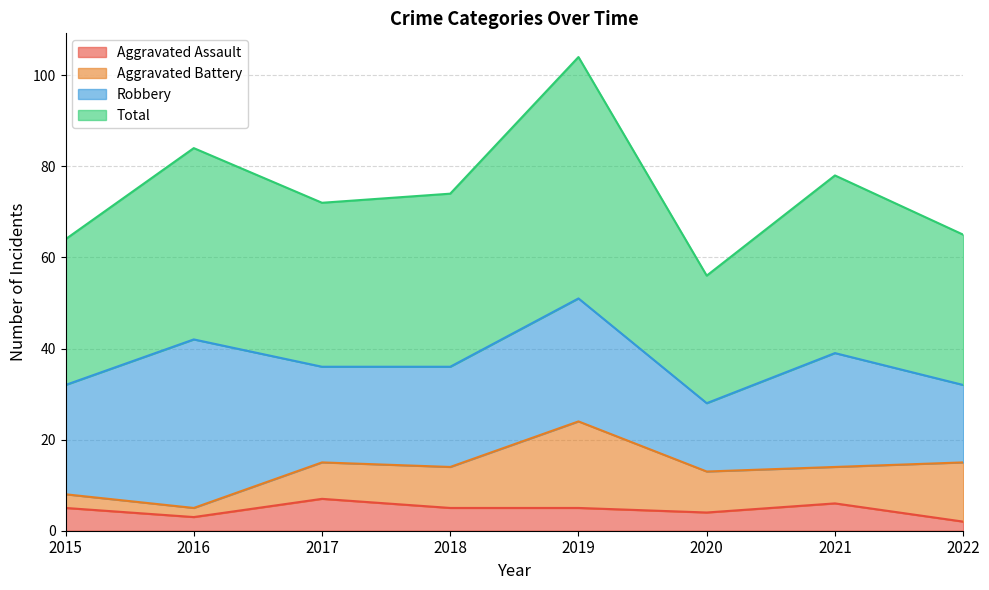

Does the chart have visible grid lines?

Yes